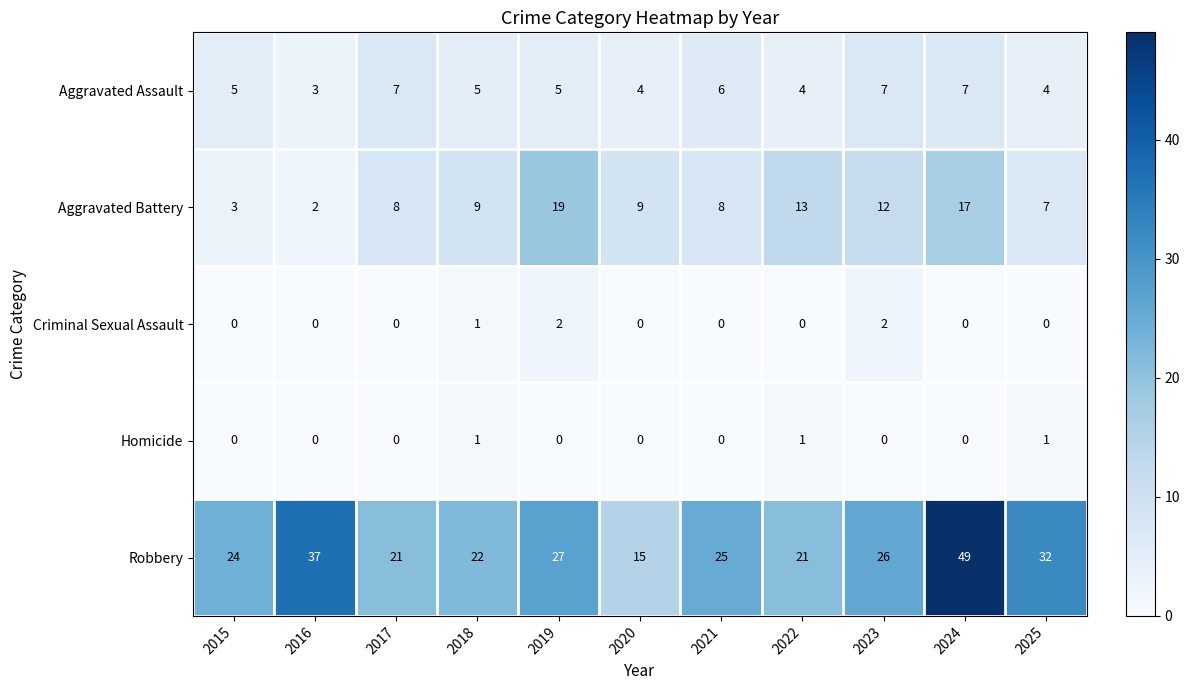

What is the maximum value for Aggravated Battery?

19